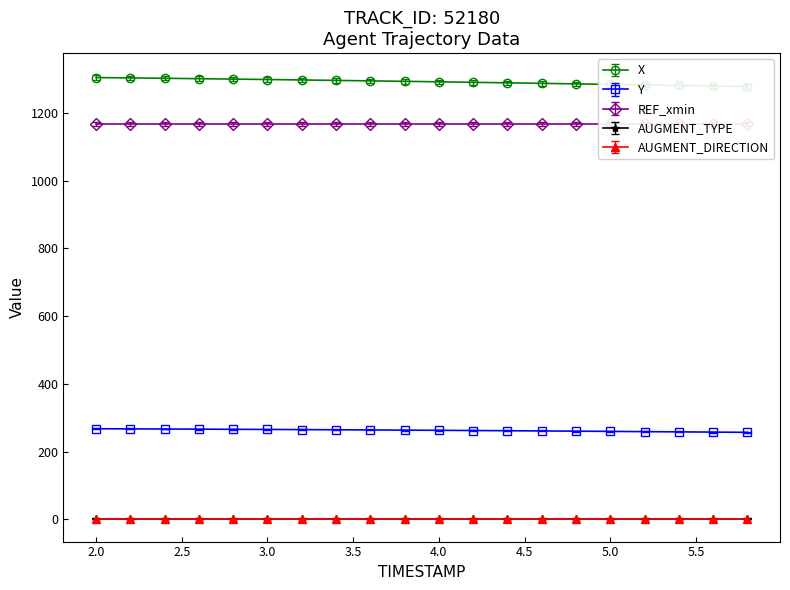

What is the highest value of the Y series?

267.7